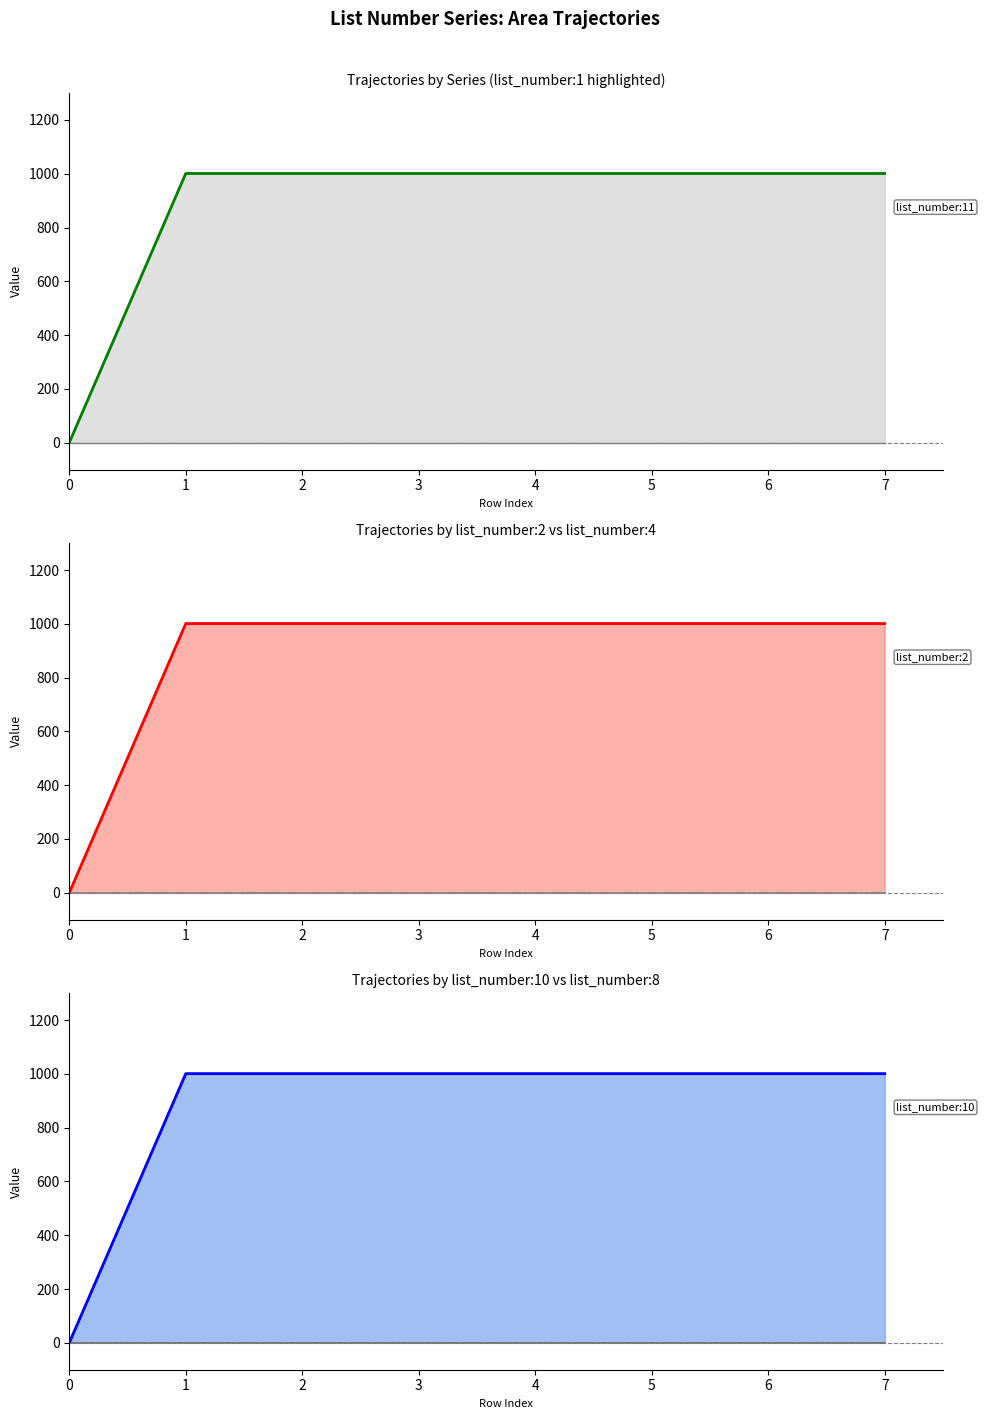

At 7, list the series in order from largest to smallest.

list_number:1, list_number:2, list_number:10, list_number:11